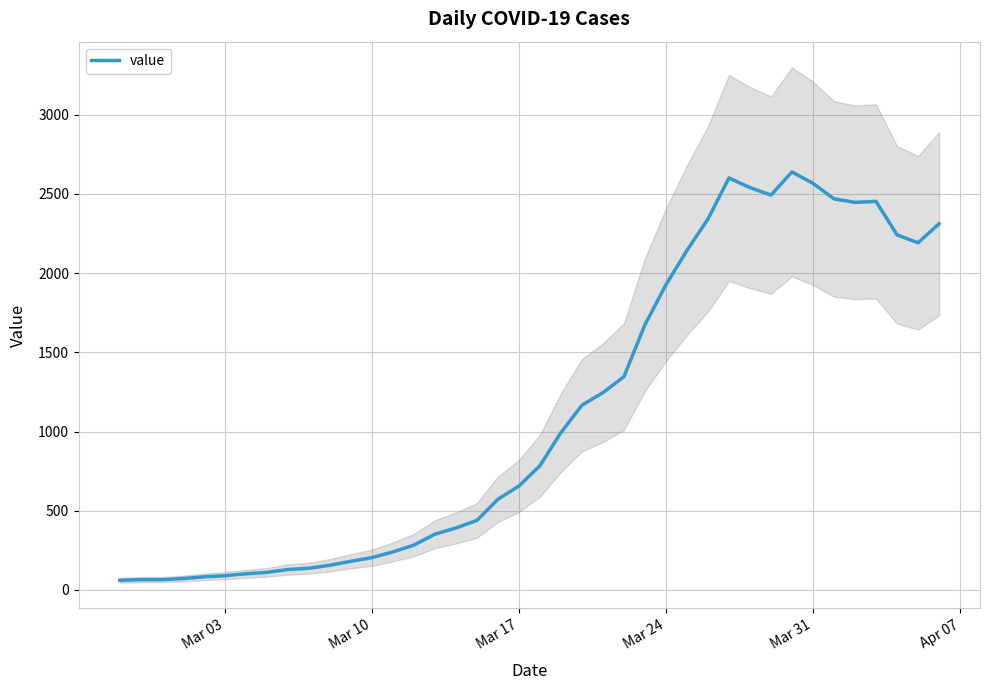

What is the value of the 8th point from the left?

111